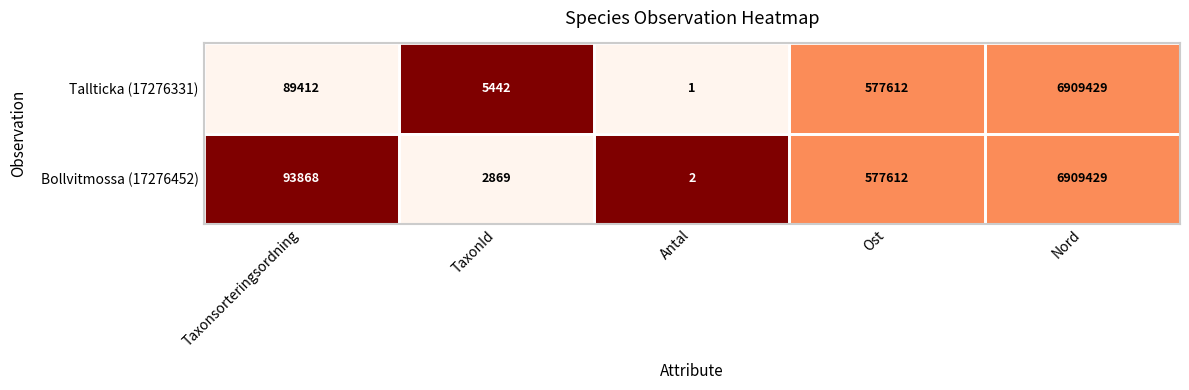

List the labels in order of Tallticka (17276331) value, smallest first.

Antal, TaxonId, Taxonsorteringsordning, Ost, Nord